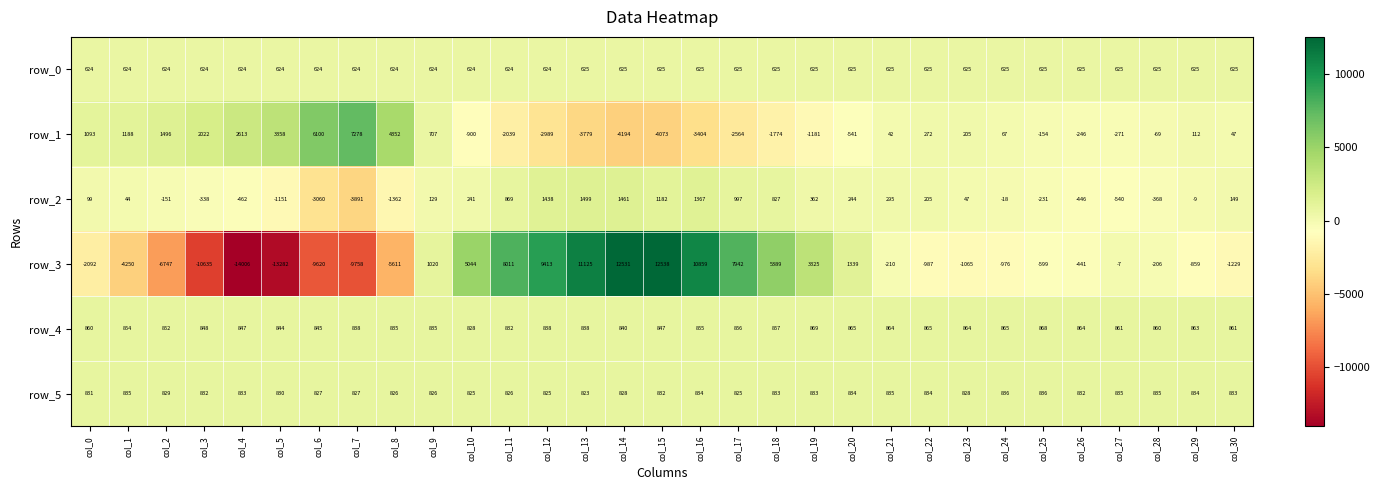

Is it true that row_3 equals 4918 at col_14?

False